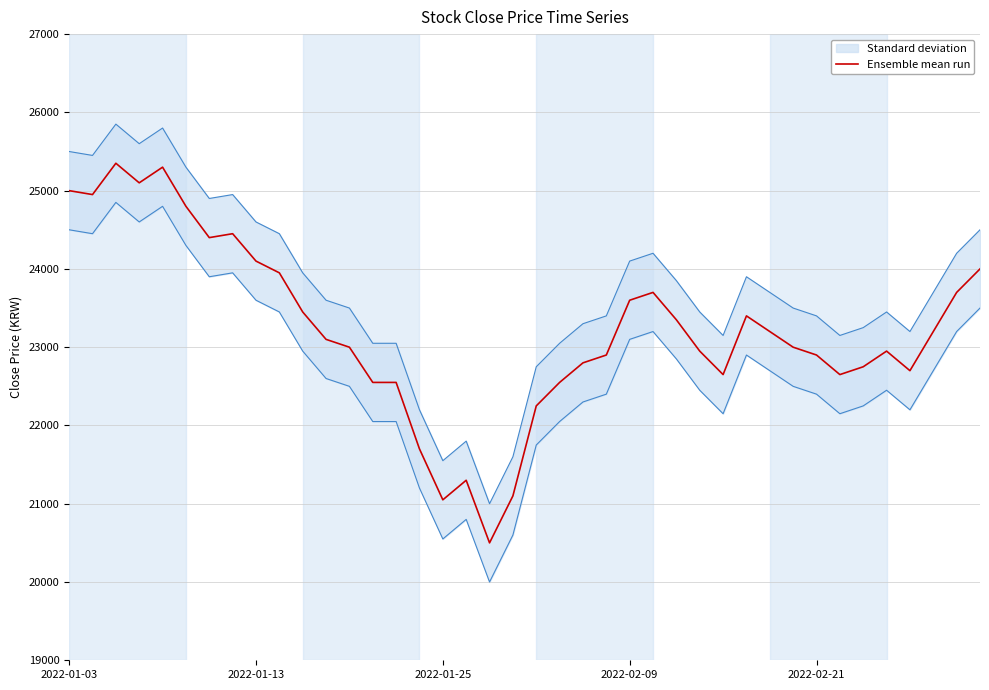

The chart shows a value of 22800 at 22. True or false?

True